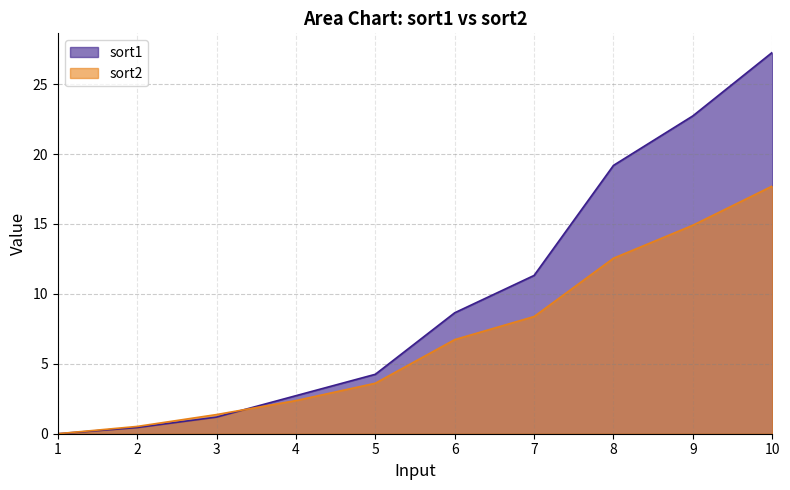

The value of sort2 at 1 is 0.0. True or false?

True